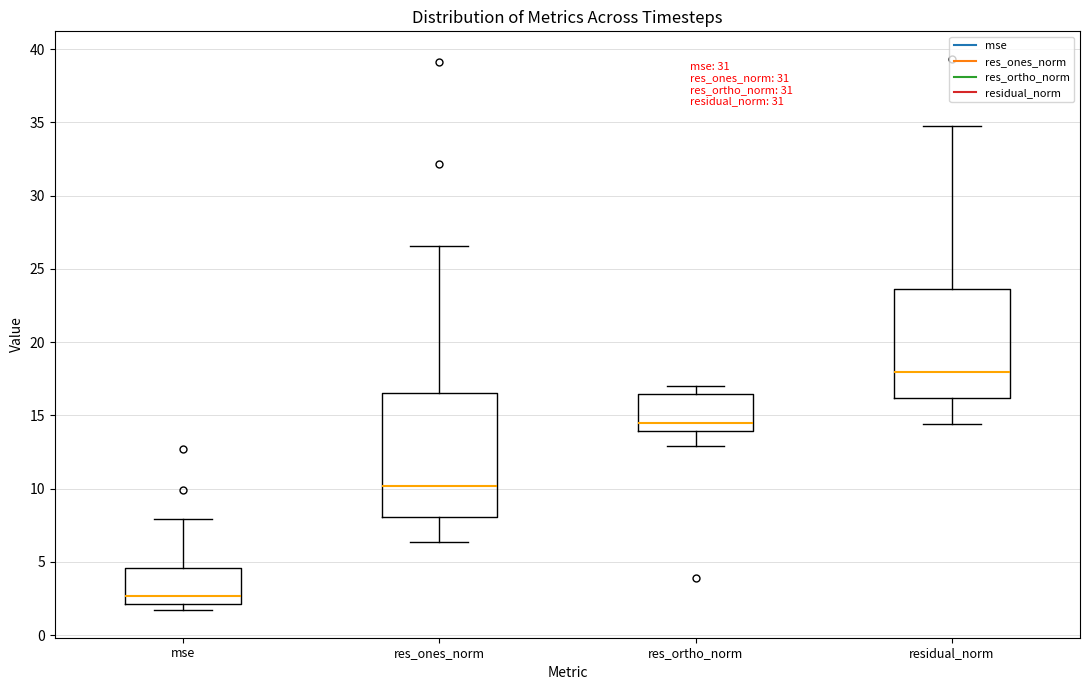

Reading left to right, transcribe this box plot: for each box, give where its median line is, the range the box spans, and where its two whiskers end, as read against the y-axis. The values are not printed on the chart, so give them approximately, as read against the axis.

mse: median 2.5, box 2.0 to 4.5, whiskers 1.5 to 8.0
res_ones_norm: median 10.0, box 8.0 to 16.5, whiskers 6.5 to 26.5
res_ortho_norm: median 14.5, box 14.0 to 16.5, whiskers 13.0 to 17.0
residual_norm: median 18.0, box 16.0 to 23.5, whiskers 14.5 to 34.5